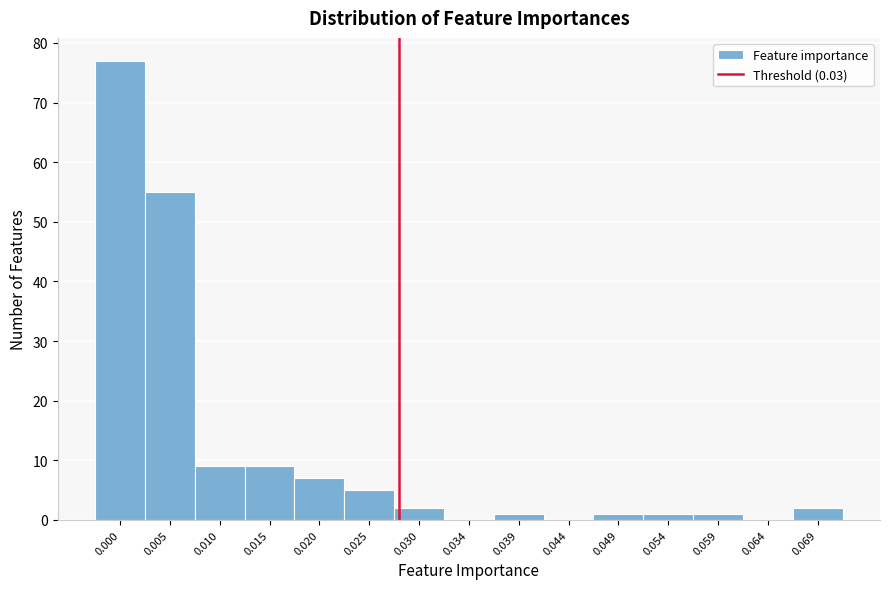

Reading left to right, extract all data points from this chart.

0.000=77	0.005=55	0.010=9	0.015=9	0.020=7	0.025=5	0.030=2	0.034=0	0.039=1	0.044=0	0.049=1	0.054=1	0.059=1	0.064=0	0.069=2